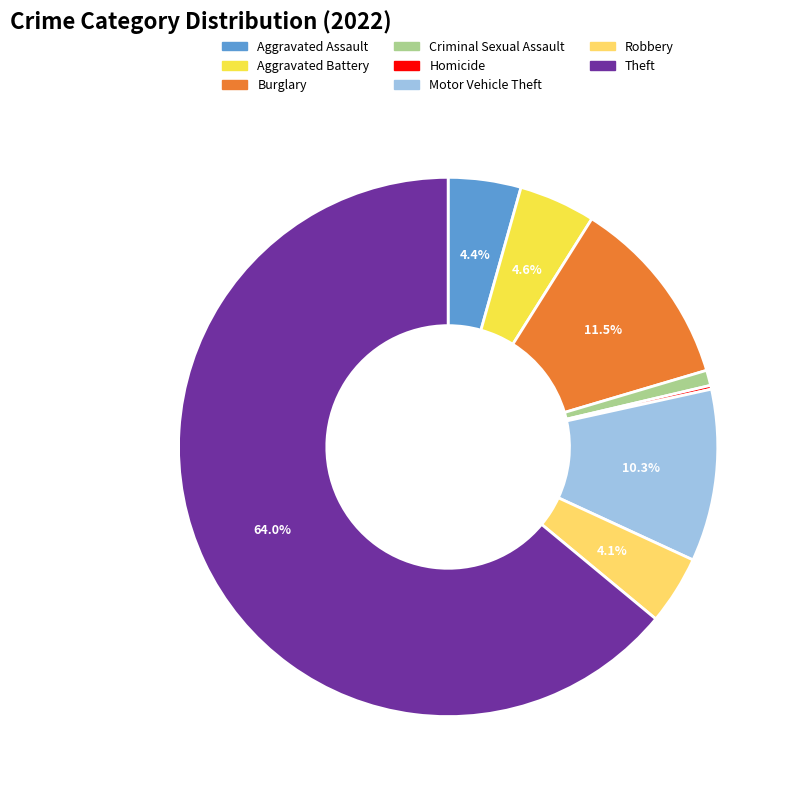

To the nearest percent, what percentage of the pie is Criminal Sexual Assault?

1%